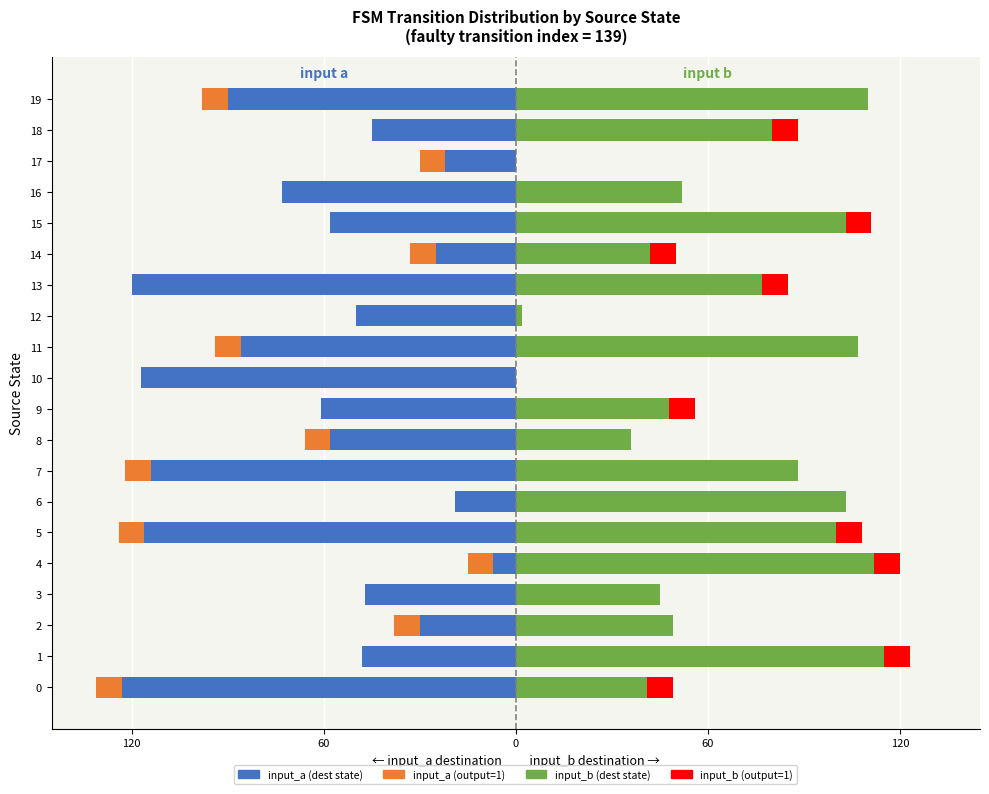

Between 0 and 7, which series saw the biggest shift?

input_b (dest)